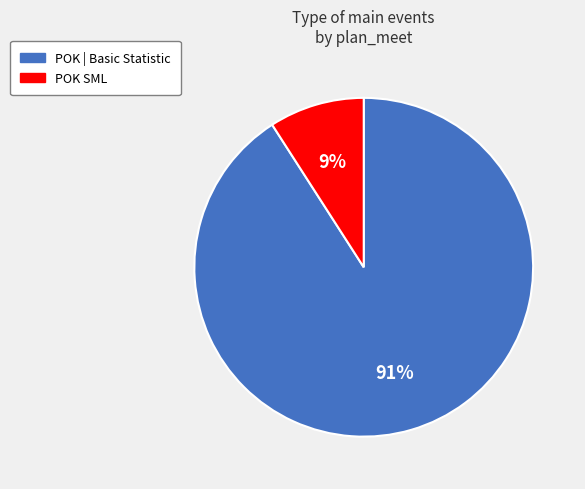

Which slice is the smallest?

POK SML